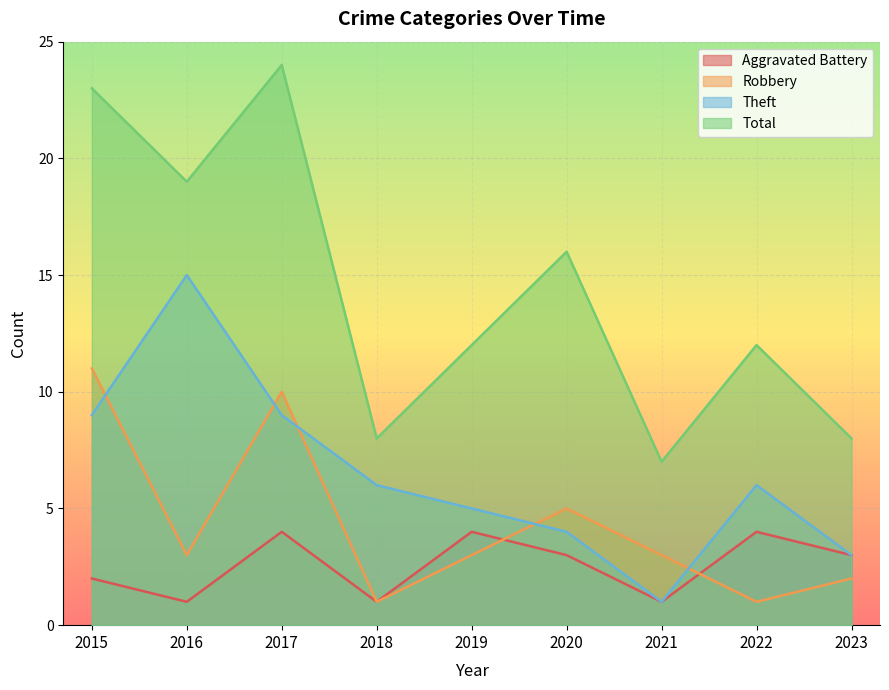

True or false: Theft has a value of 3 at 2023.

True